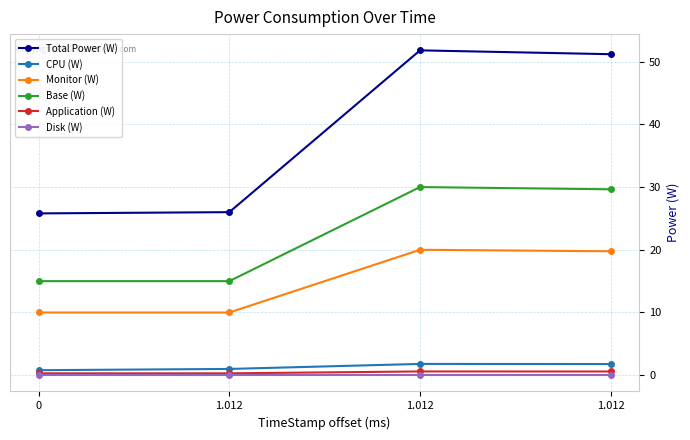

At which category does the chart reach its peak across all series?

1.012